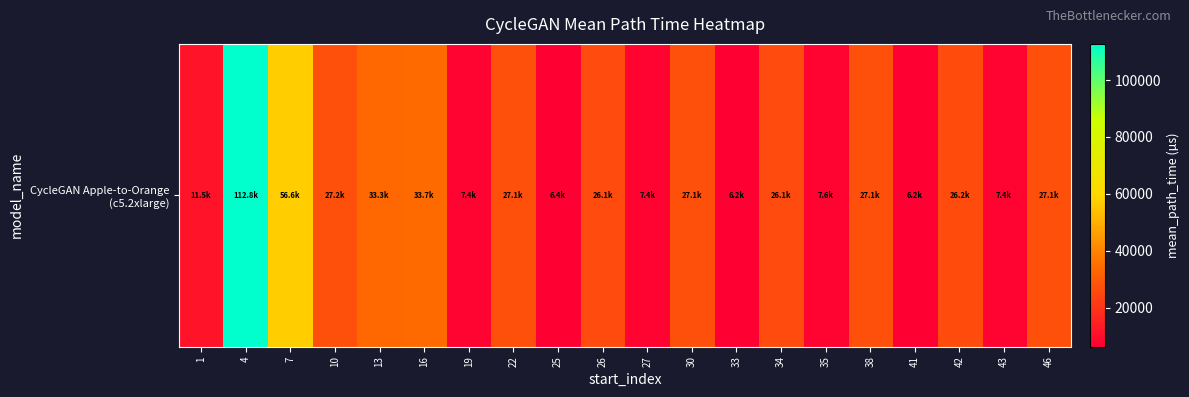

What is the change in value from 19 to 41?

-1167.1